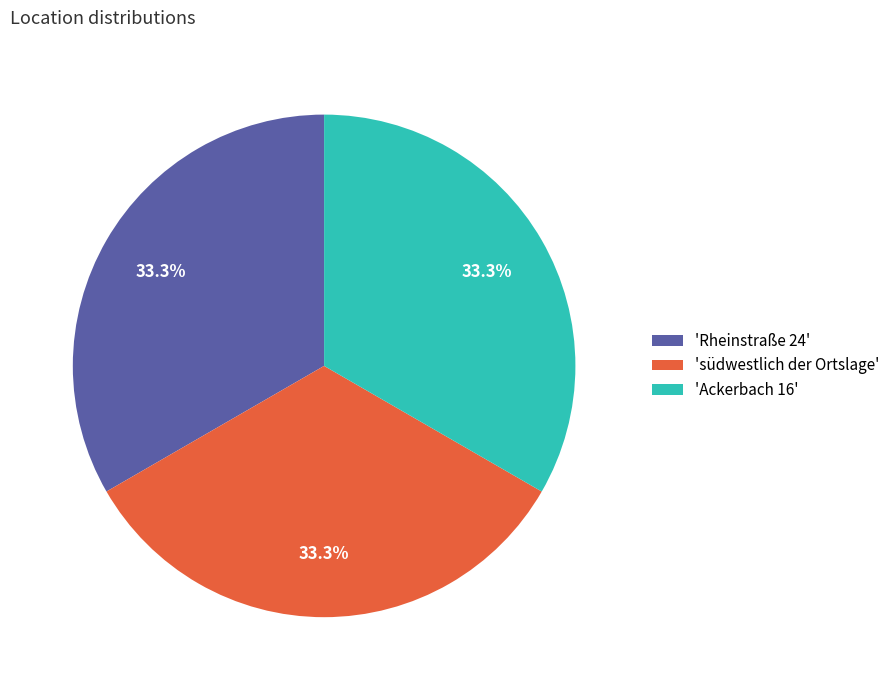

Approximately how many times larger is the value at 'Ackerbach 16' compared to 'südwestlich der Ortslage'?

1.0